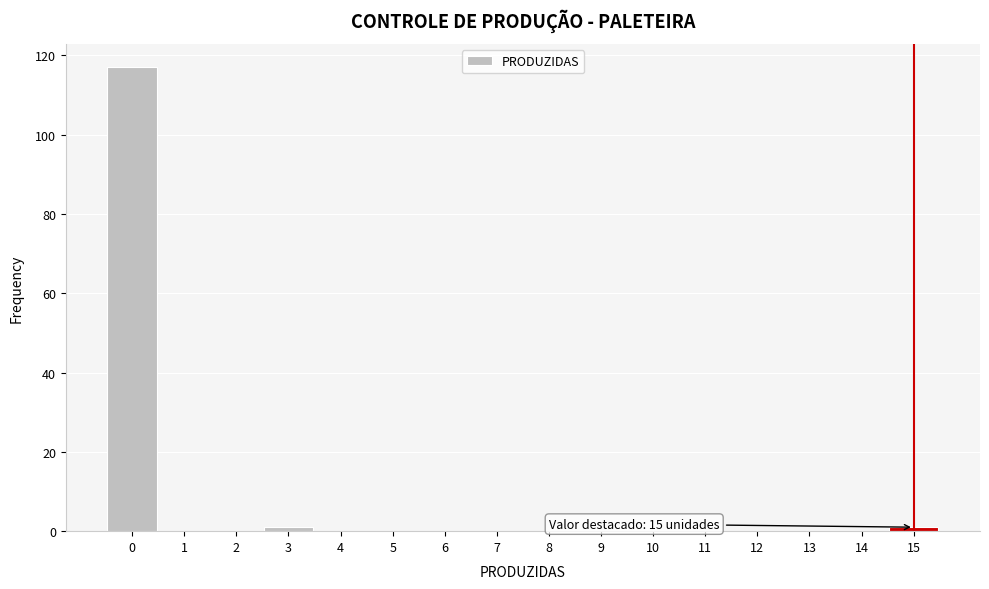

Over which range of the x-axis is the bar tallest?

-0.5 to 0.5